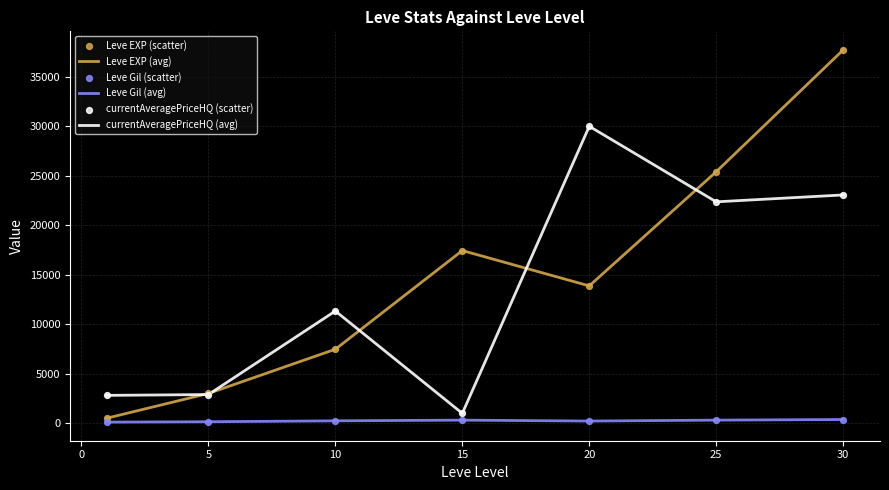

At how many categories does at least one series exceed 19951?

3